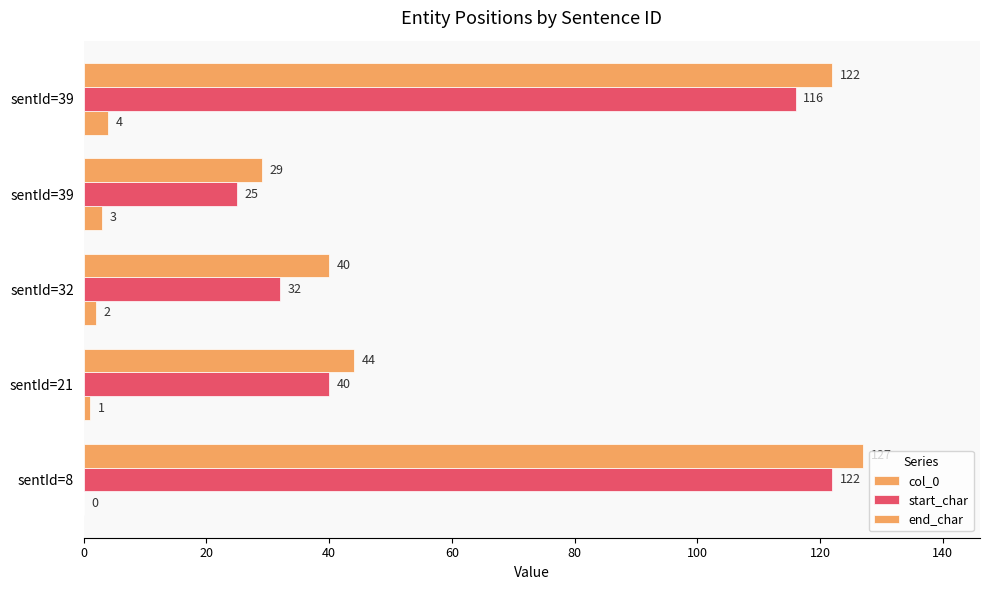

How many series are shown in this chart?

3